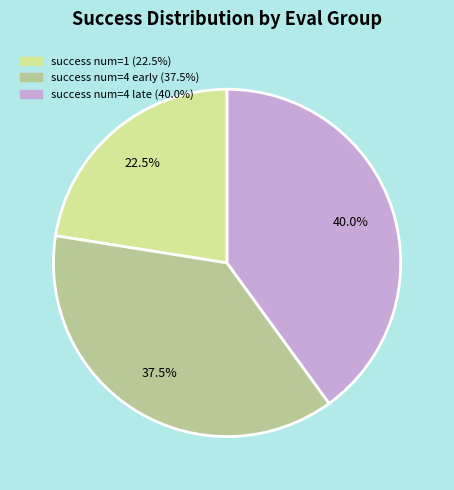

How many slices are in this pie chart?

3